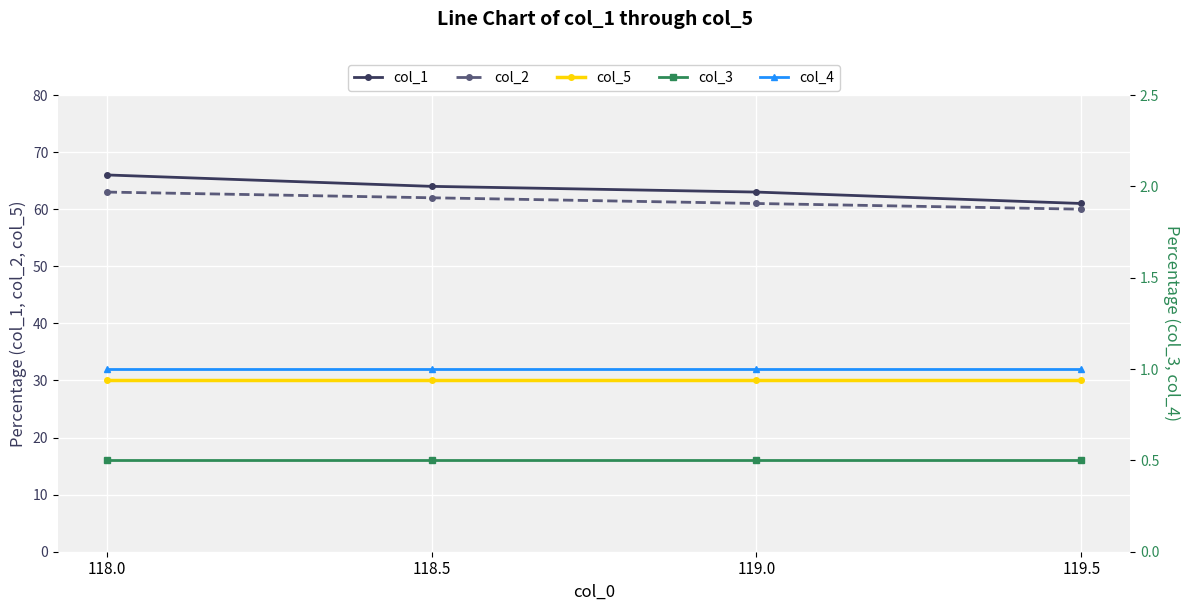

Count the number of categories in the chart.

4